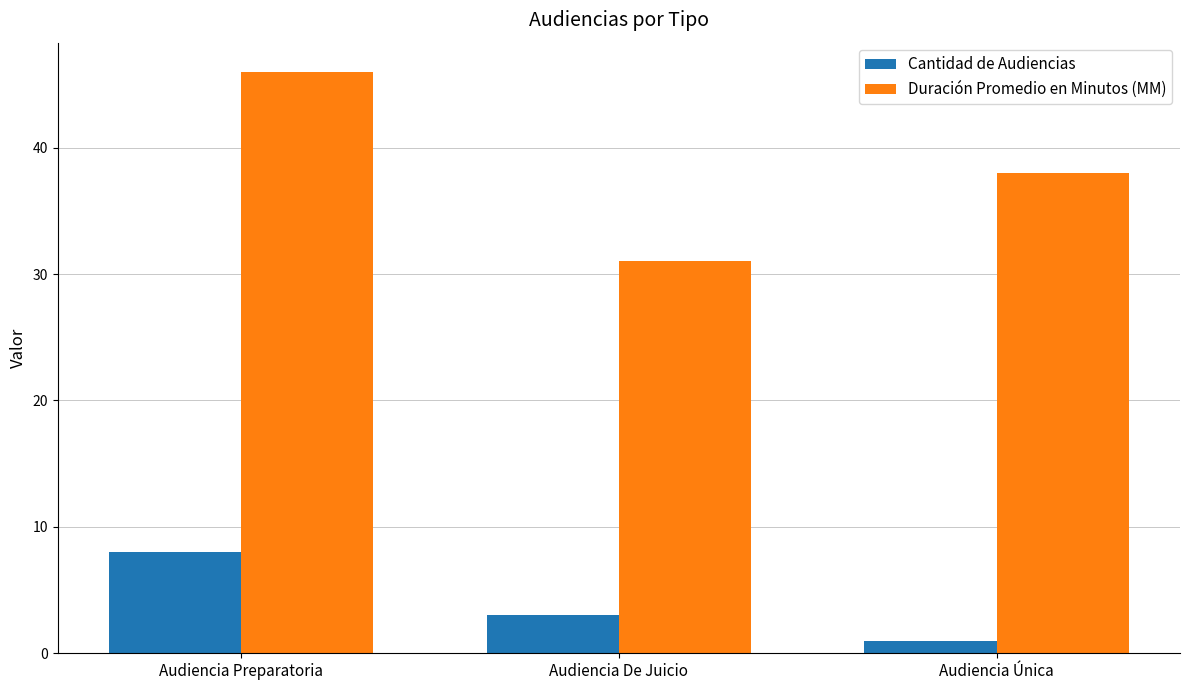

Reading left to right, what are all the values shown in this chart?

Cantidad de Audiencias: 8	3	1
Duración Promedio en Minutos (MM): 46	31	38